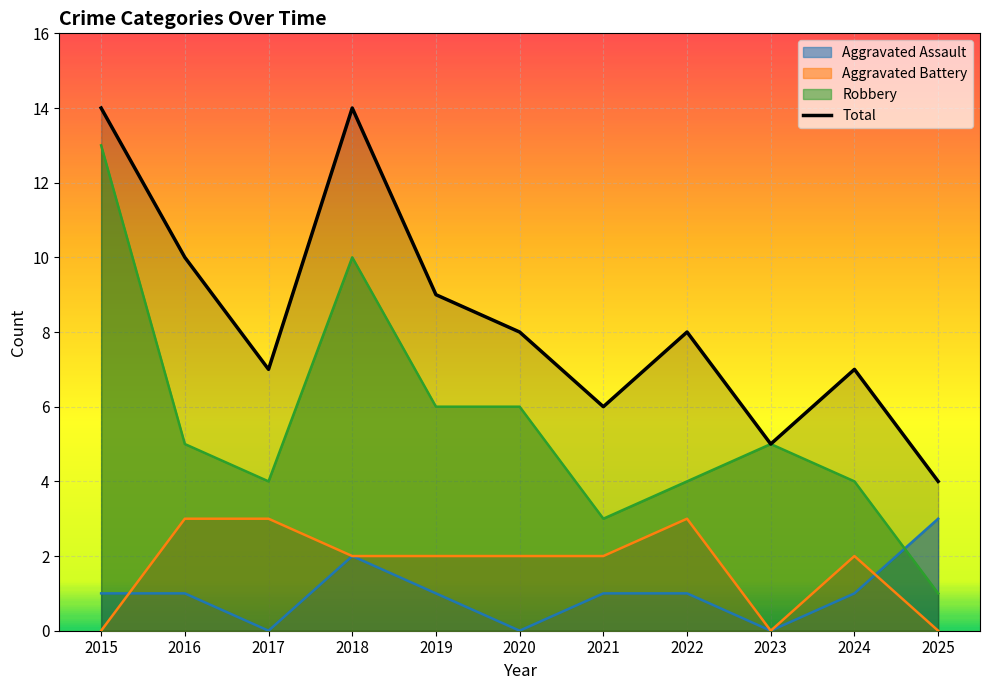

Count the number of values greater than 8.

4